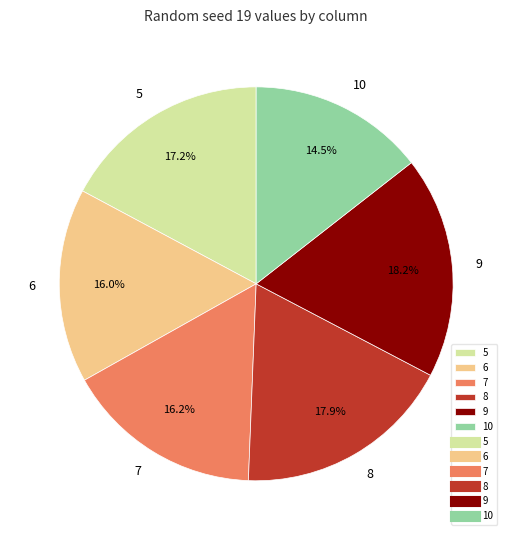

Which slice is the smallest?

10